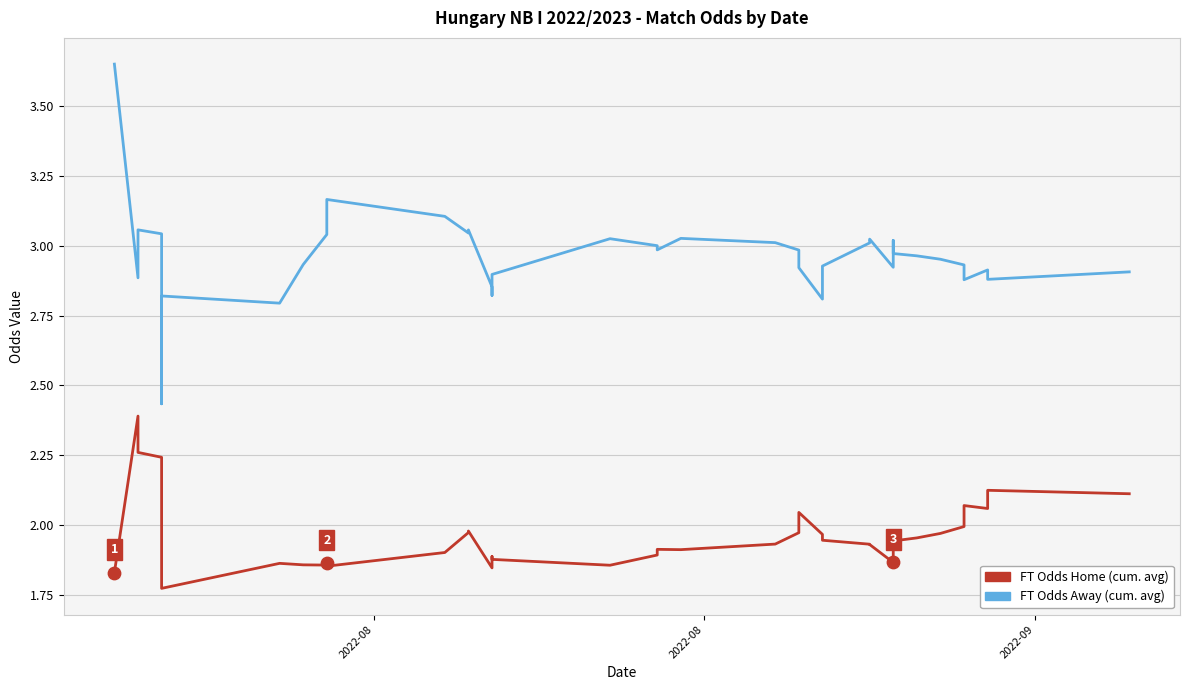

At which category is the sum across all series the highest?

2022-08